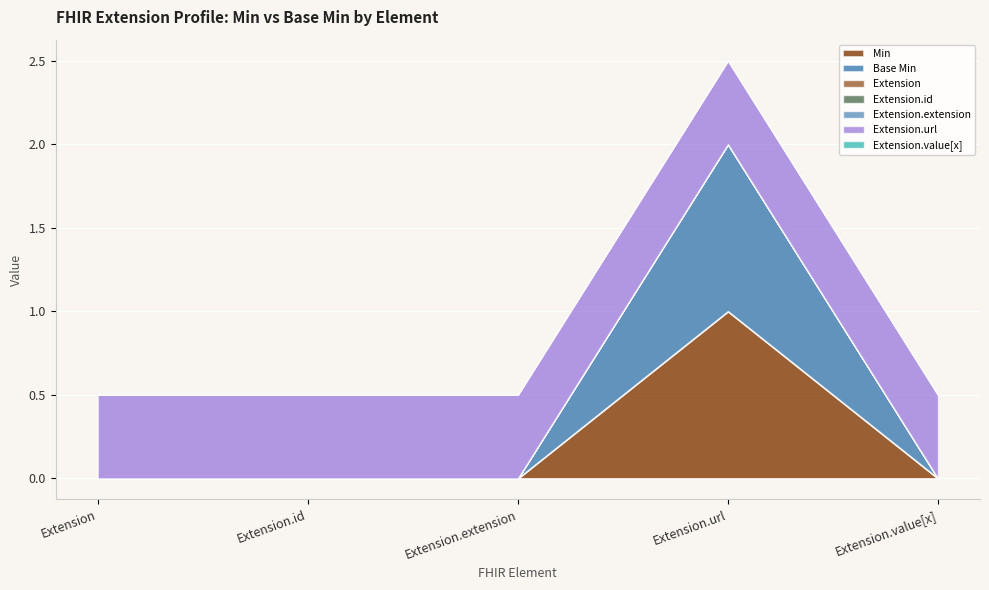

Count the number of data series in this chart.

5